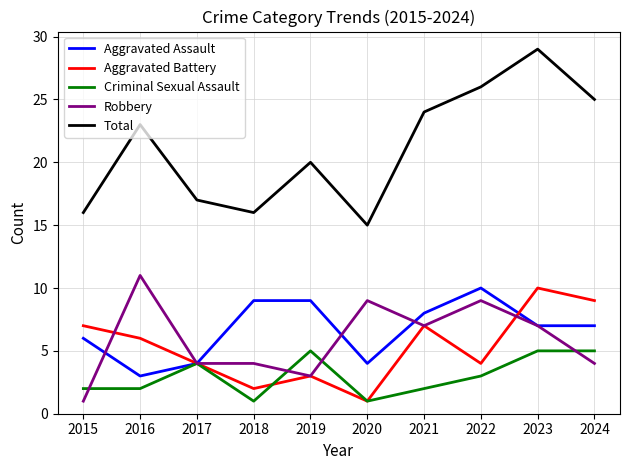

True or false: Total and Criminal Sexual Assault intersect in this chart.

False